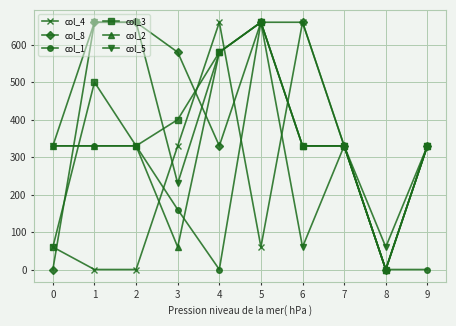

Which series has the largest total across all categories?

col_8